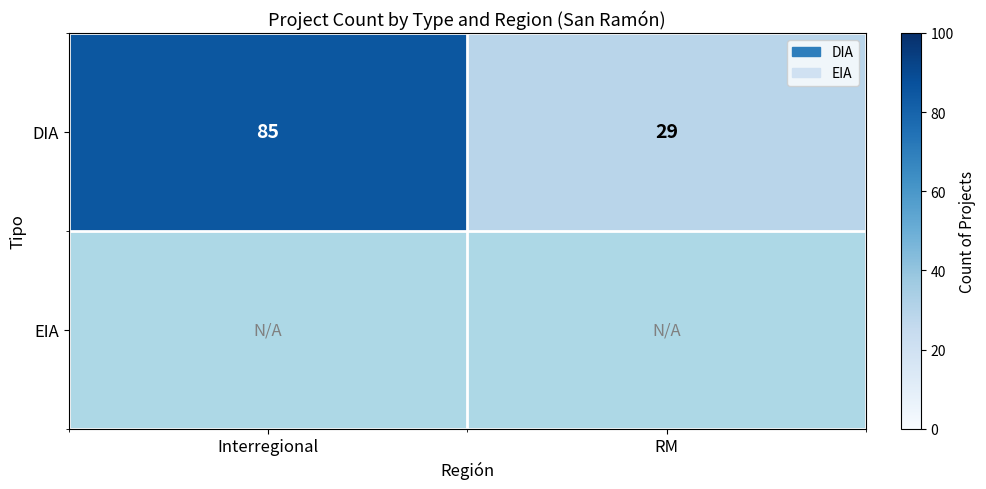

The DIA series shows 29 at RM. True or false?

True